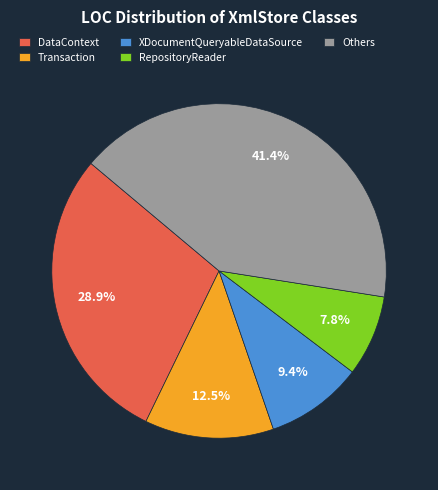

What is the smallest slice in the pie chart?

RepositoryReader